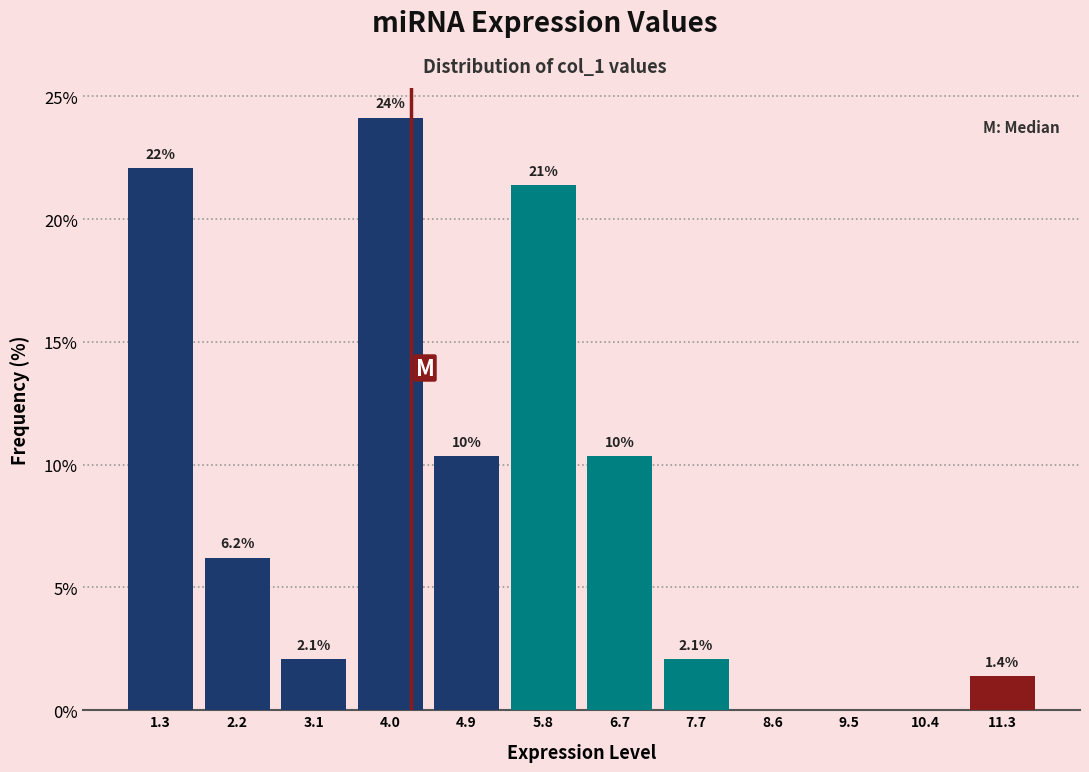

Over which range of the x-axis is the bar tallest?

3.6 to 4.5